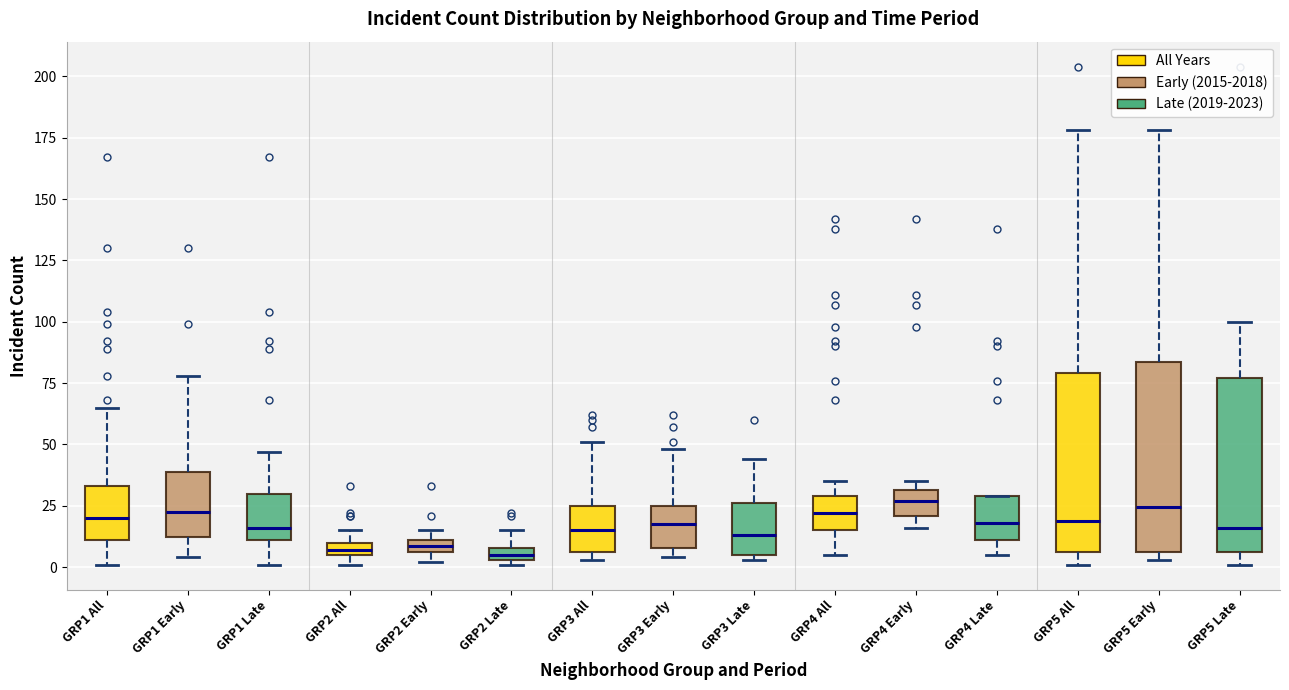

Where is the lower edge of the box for GRP5 Late on the y-axis? The values are not printed on the chart, so give them approximately, as read against the axis.

5